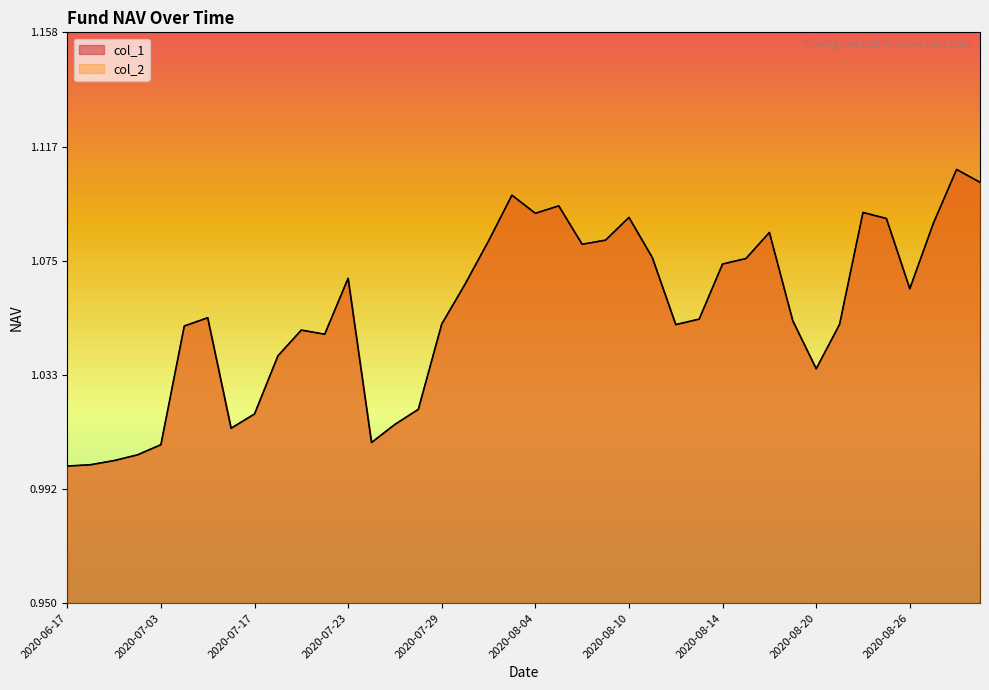

Is it true that col_1 equals 1.1 at 2020-08-25?

True